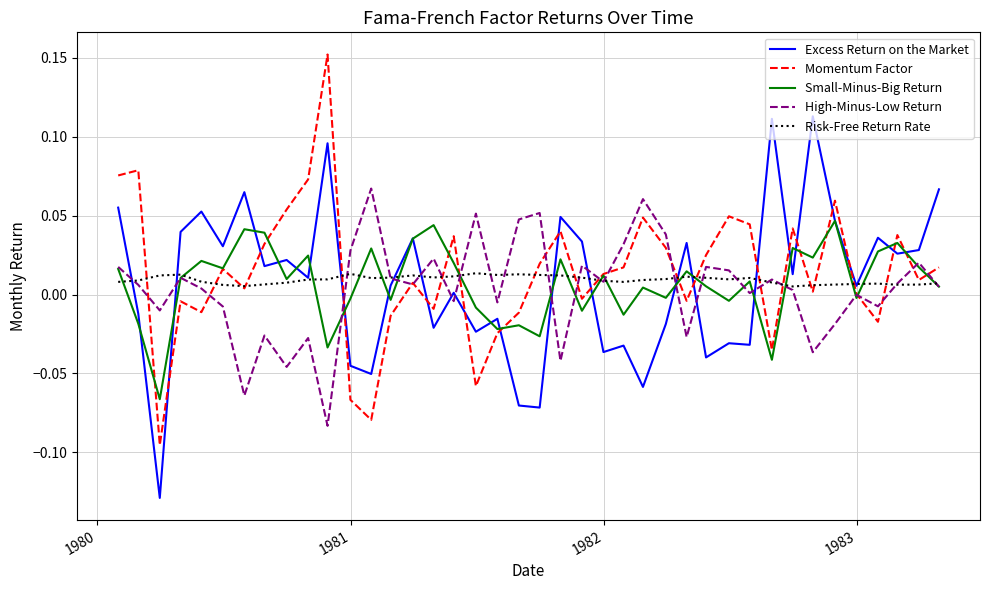

Count the Risk-Free Return Rate values in the range 0 to 1.

40